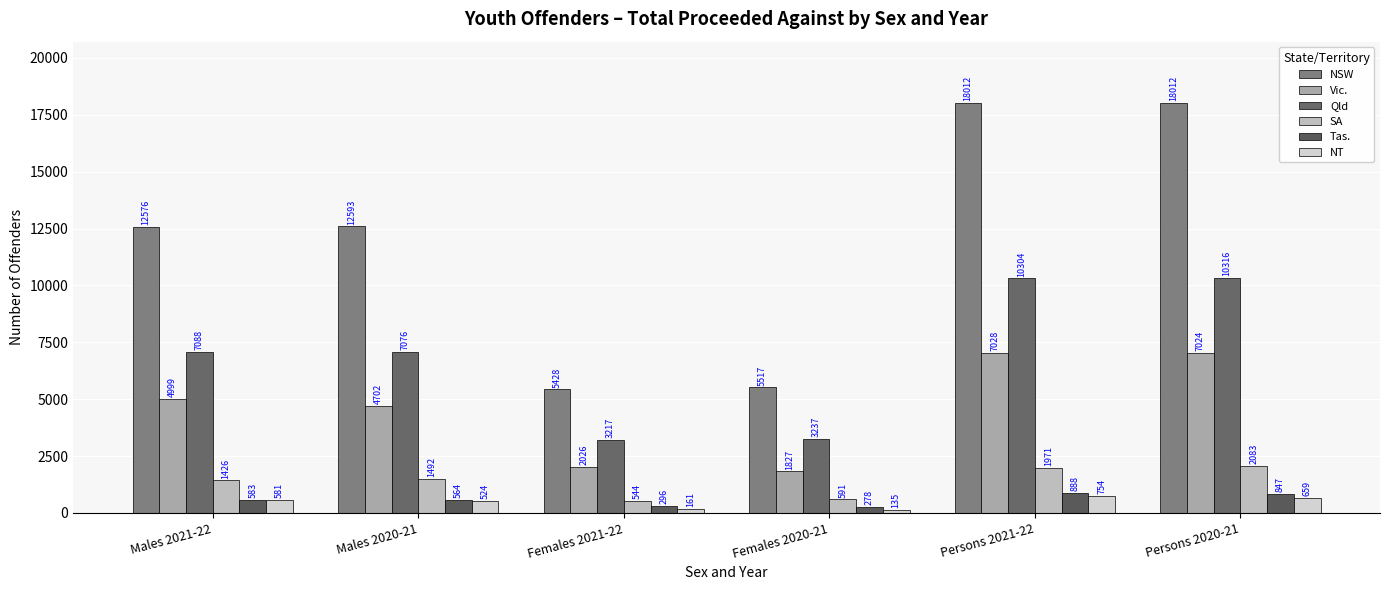

List the series in order of their peak value, highest first.

NSW, Qld, Vic., SA, Tas., NT